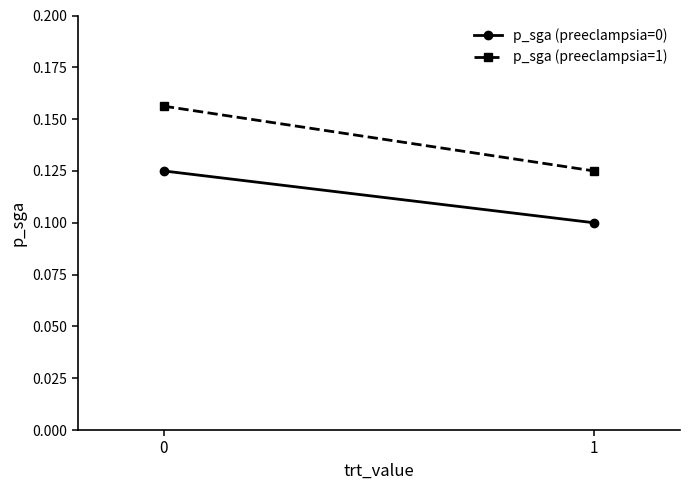

What is the sum of the p_sga (preeclampsia=0) values at 1 and 0?

0.2